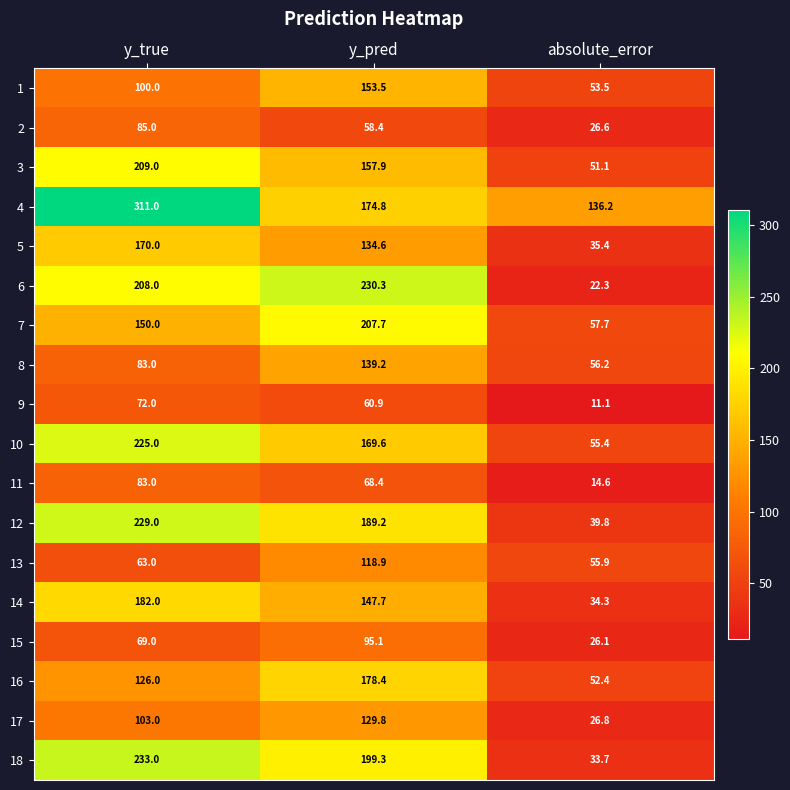

What is the average value of the 9 series?

48.0